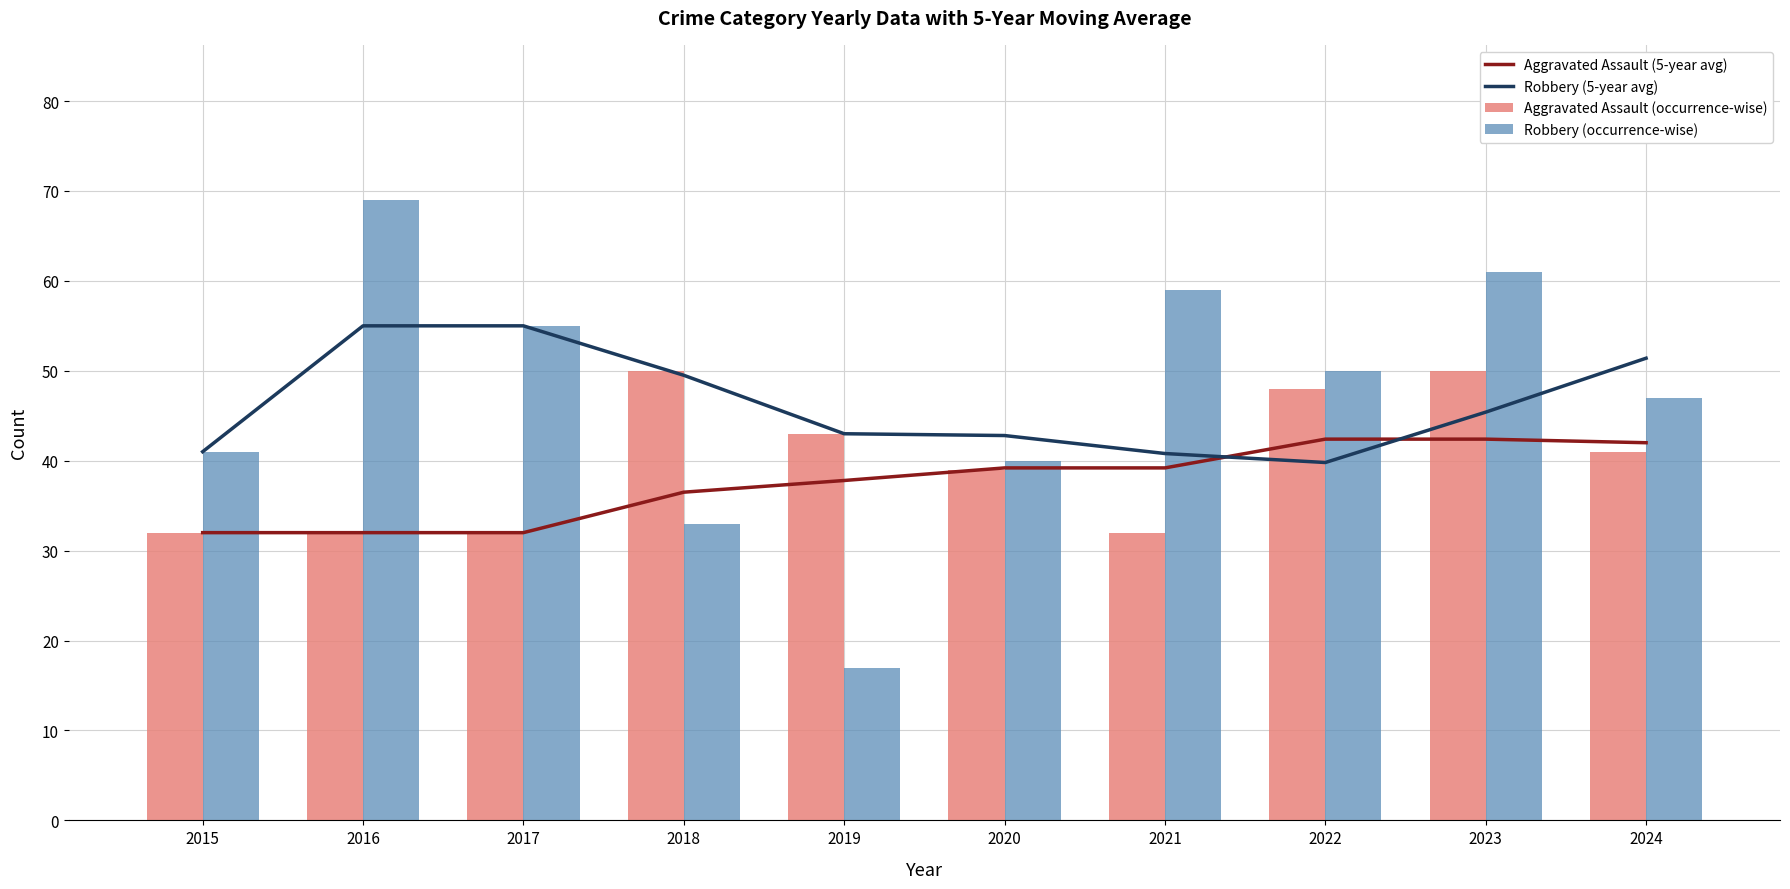

What is the difference between the highest and lowest values at 2017?

23.0